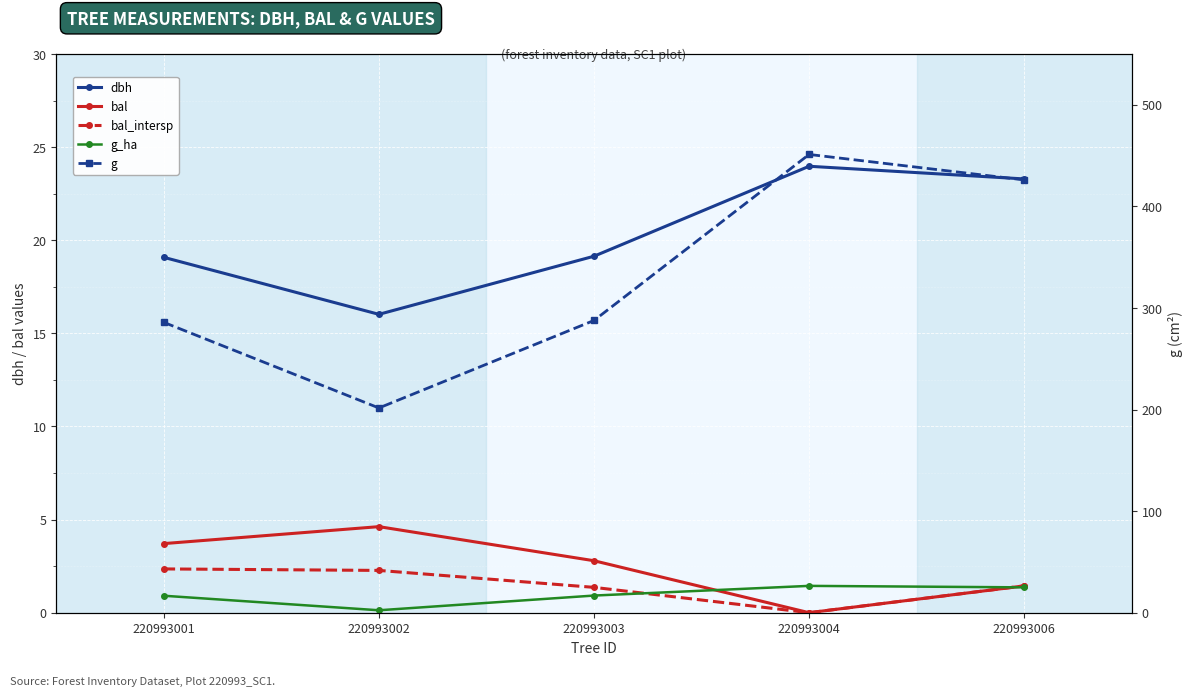

True or false: dbh and bal intersect in this chart.

False